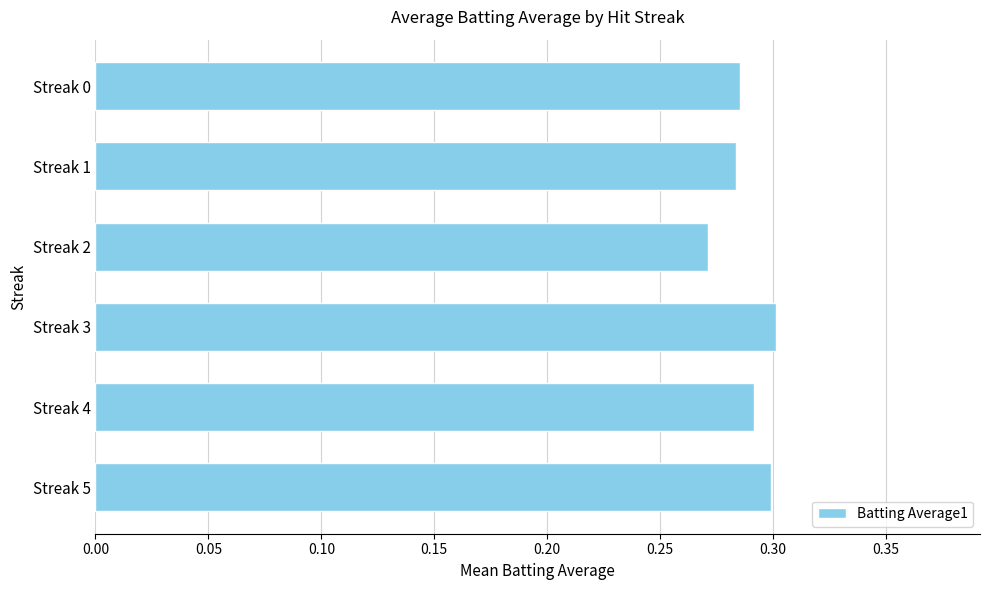

True or false: the data shows 0.3 at Streak 3.

True